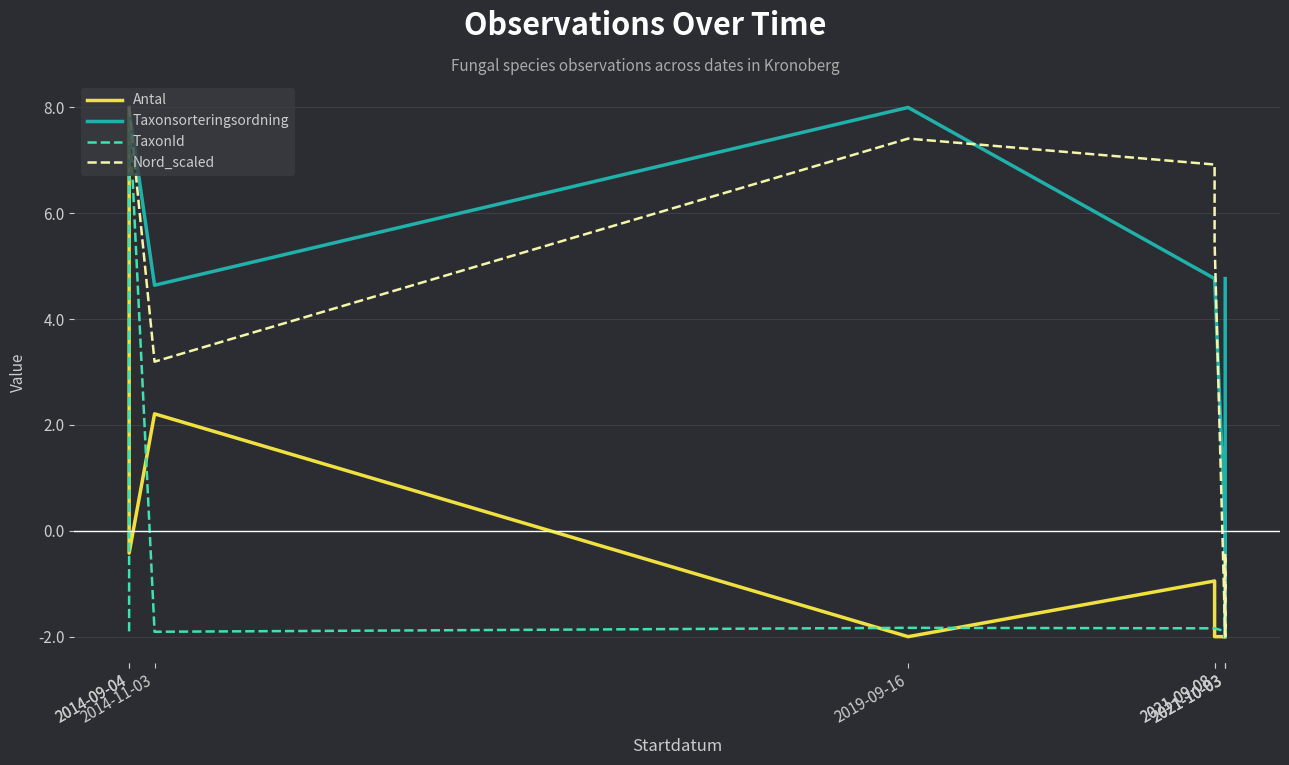

At which category does Antal reach its first local valley?

2014-09-04